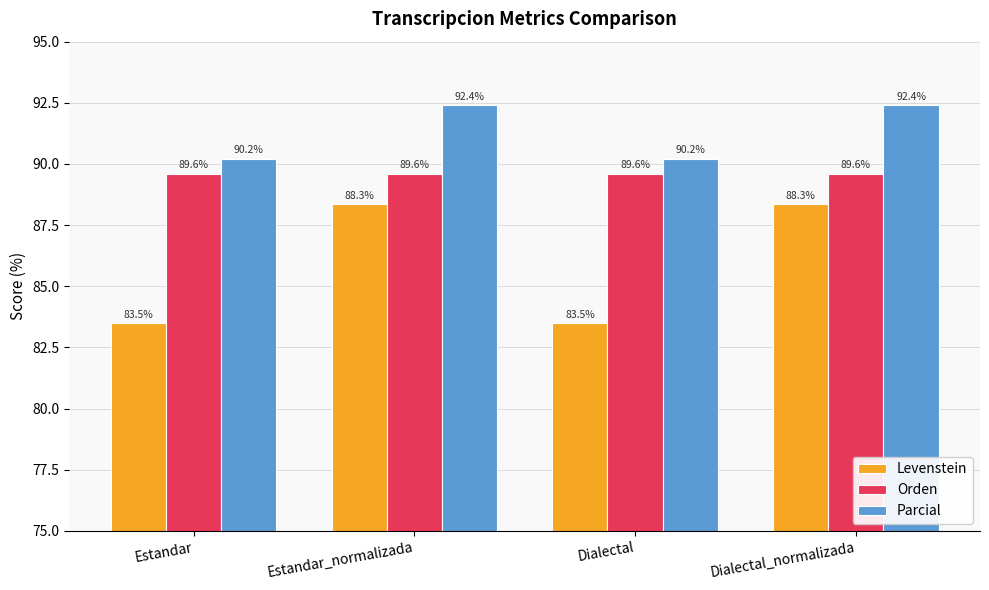

Which series has the largest total across all categories?

Parcial